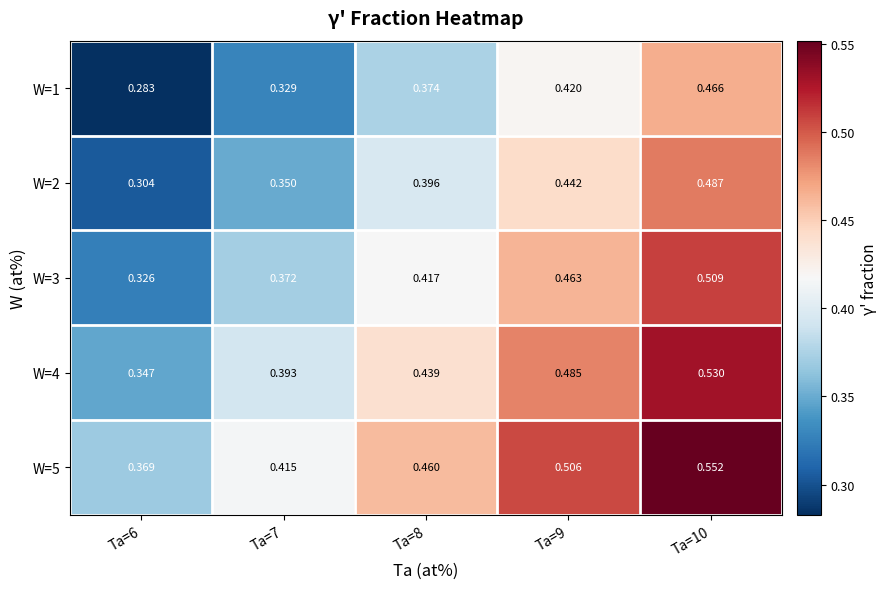

Is the value of W=5 at Ta=10 greater than the value of W=2 at Ta=8?

Yes